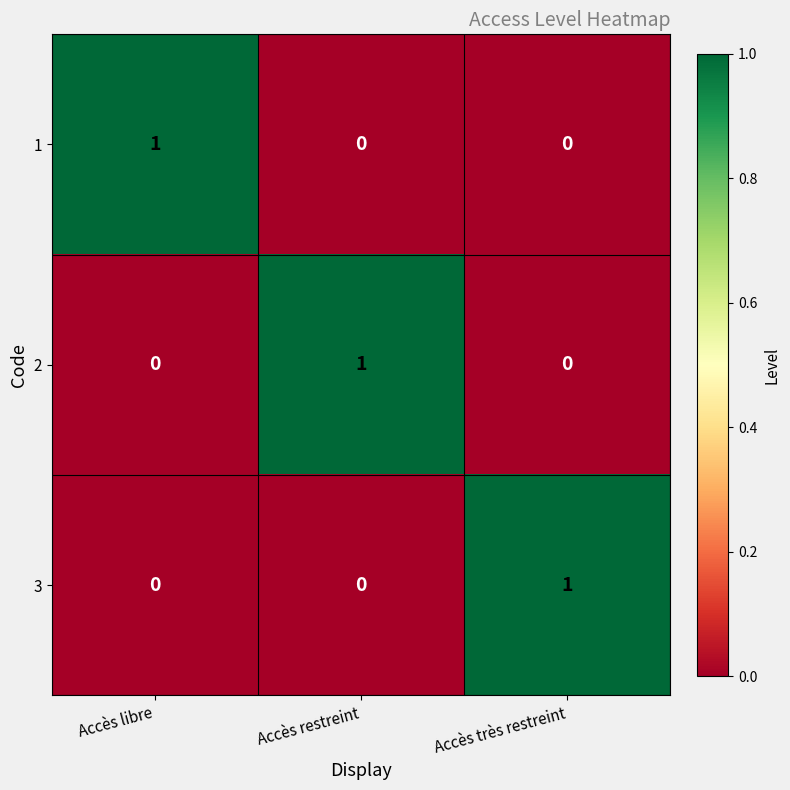

Reading left to right, what are all the values shown in this chart?

1: Accès libre=1	Accès restreint=0	Accès très restreint=0
2: Accès libre=0	Accès restreint=1	Accès très restreint=0
3: Accès libre=0	Accès restreint=0	Accès très restreint=1